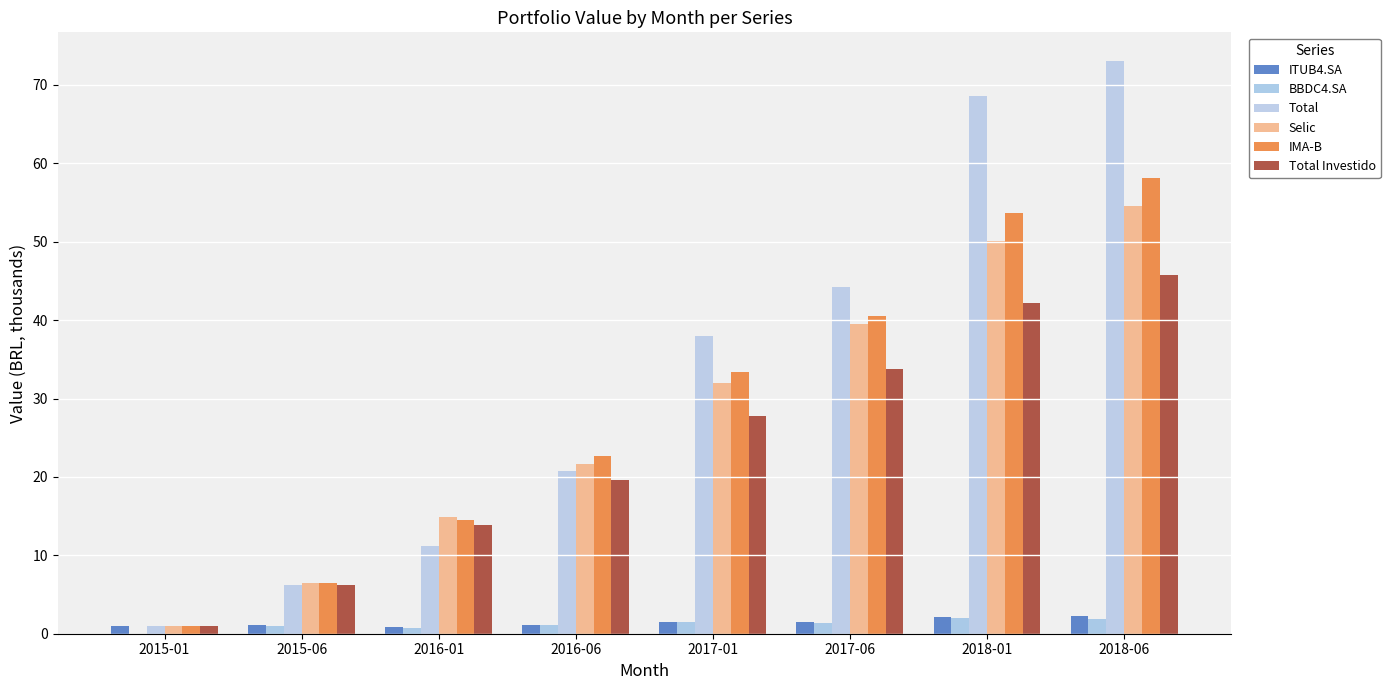

Which series changed the most between 2016-01 and 2017-01?

Total